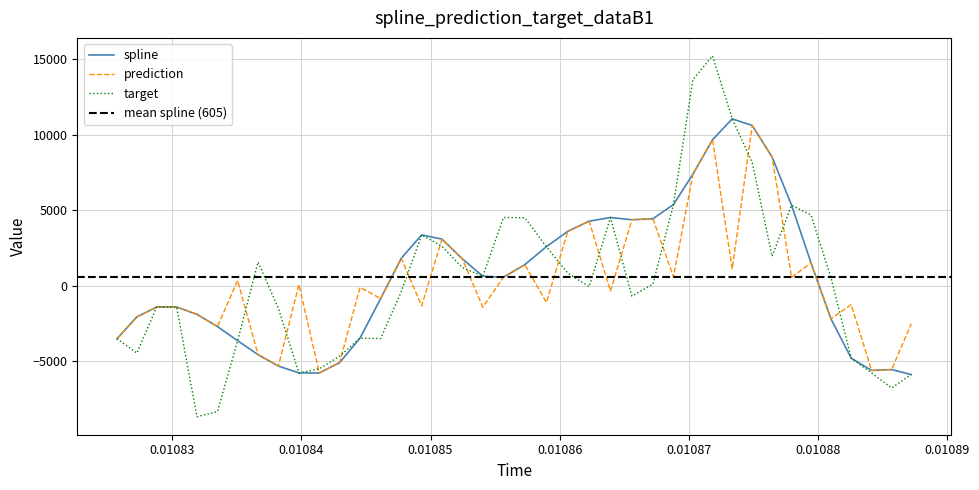

Which series has the largest total across all categories?

spline